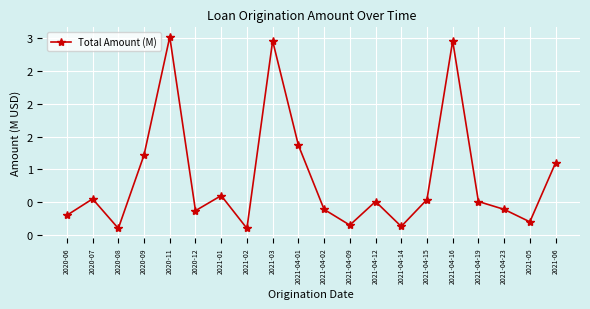

Is it true that the value at 2021-04-19 is 0.2?

False